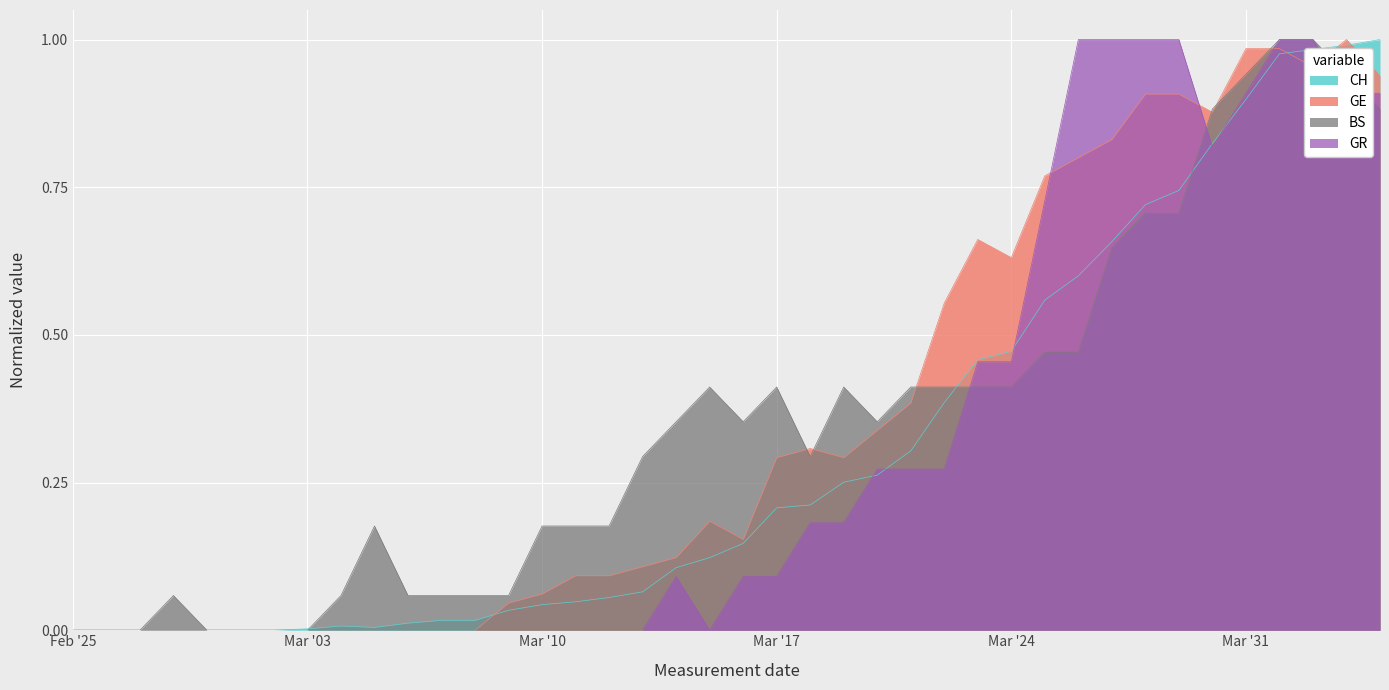

Is it true that CH equals 1.2 at Mar '31?

False